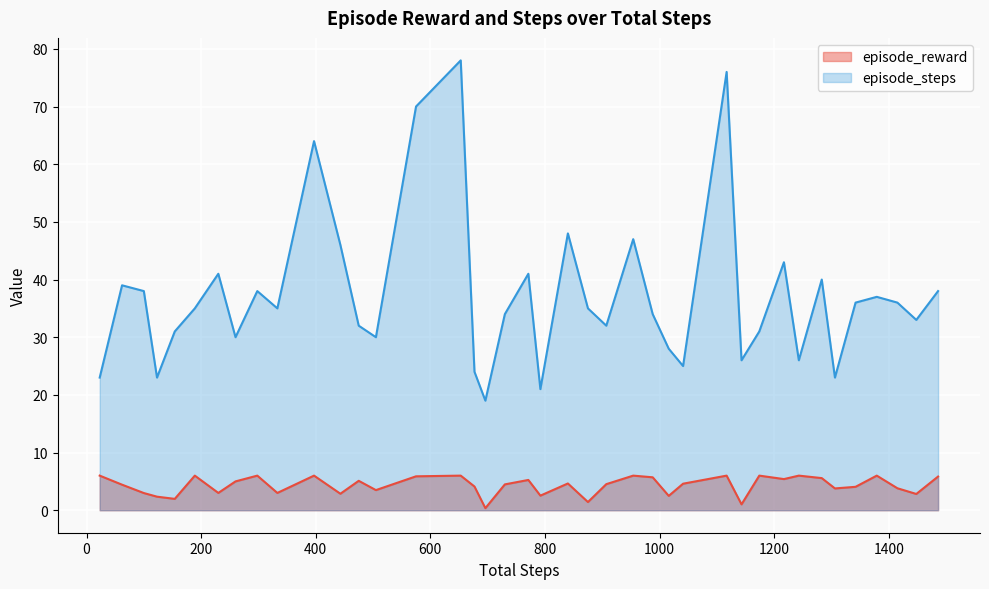

Which series has the largest total across all categories?

episode_steps